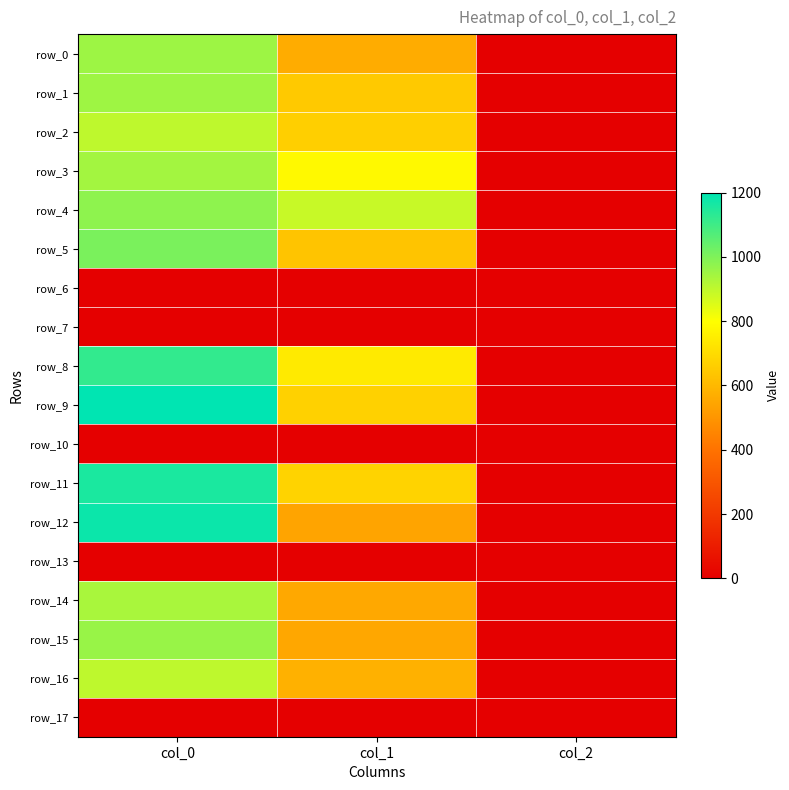

Reading left to right, what are all the values shown in this chart?

row_0: 953.3	563.6	2.0
row_1: 950.0	648.0	2.0
row_2: 900.0	664.9	2.0
row_3: 943.3	783.0	2.0
row_4: 976.7	887.6	2.0
row_5: 1006.7	634.5	2.0
row_6: 0.0	0.0	0.0
row_7: 0.0	0.0	0.0
row_8: 1120.0	742.5	2.0
row_9: 1200.0	668.2	2.0
row_10: 0.0	0.0	0.0
row_11: 1156.7	675.0	2.0
row_12: 1180.0	543.4	2.0
row_13: 0.0	0.0	0.0
row_14: 933.3	553.5	2.0
row_15: 960.0	550.1	2.0
row_16: 900.0	580.5	2.0
row_17: 0.0	0.0	0.0